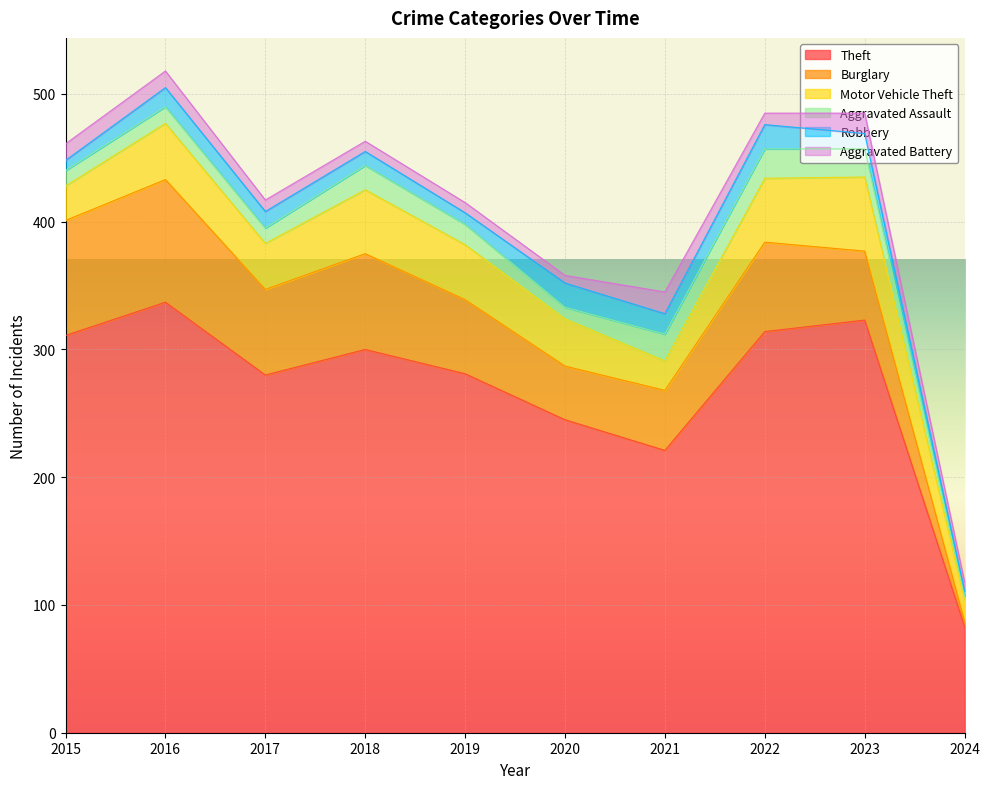

At which label does Robbery first exceed 13?

2016